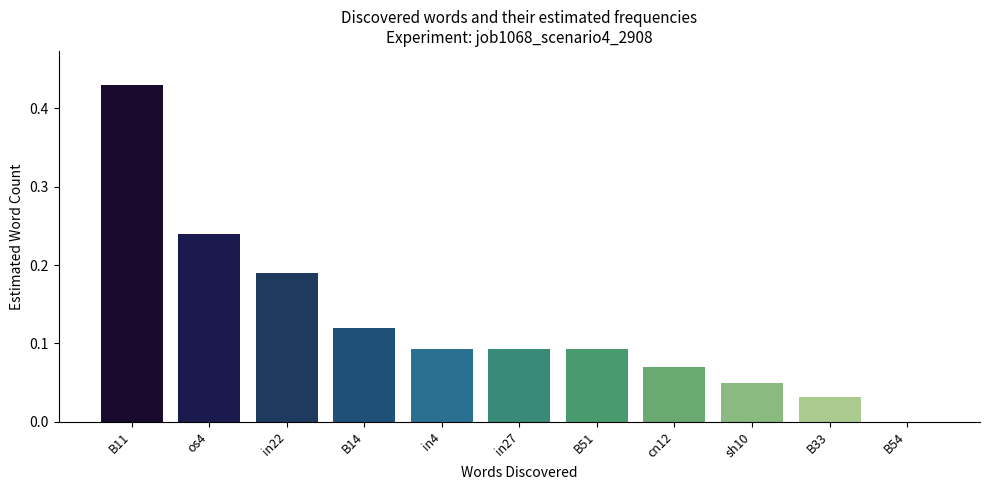

Where is the data nearest to the value 0?

B54